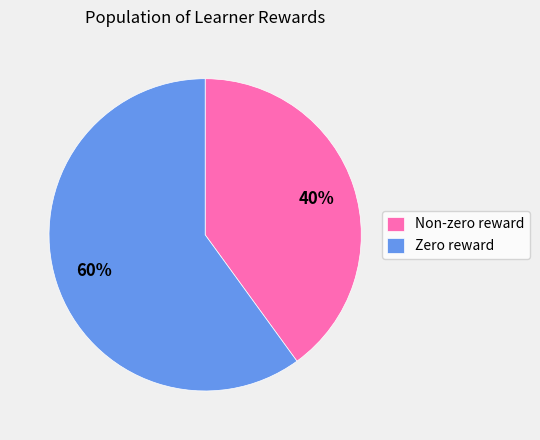

To the nearest percent, what is the difference between the Zero reward and Non-zero reward slice percentages?

20%